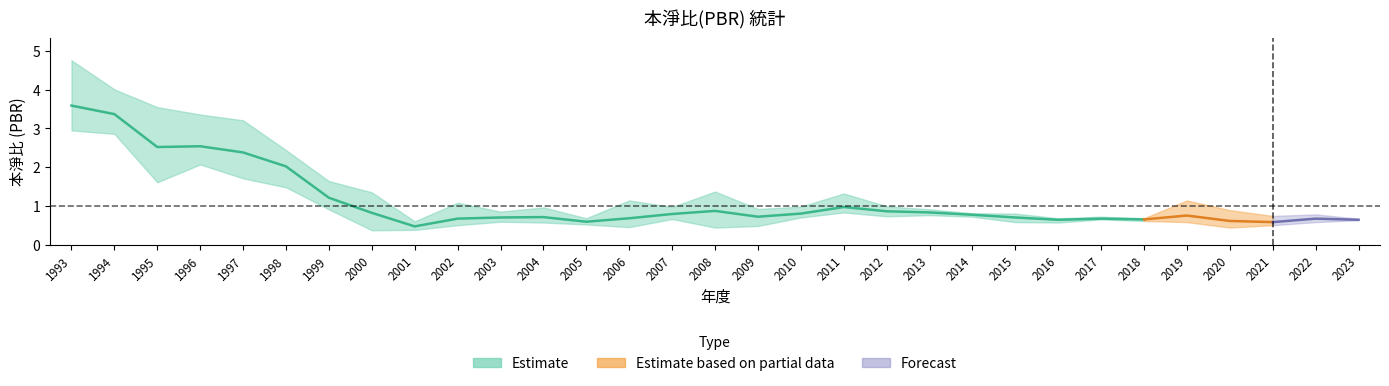

Is this an area chart (filled region under the line)?

No